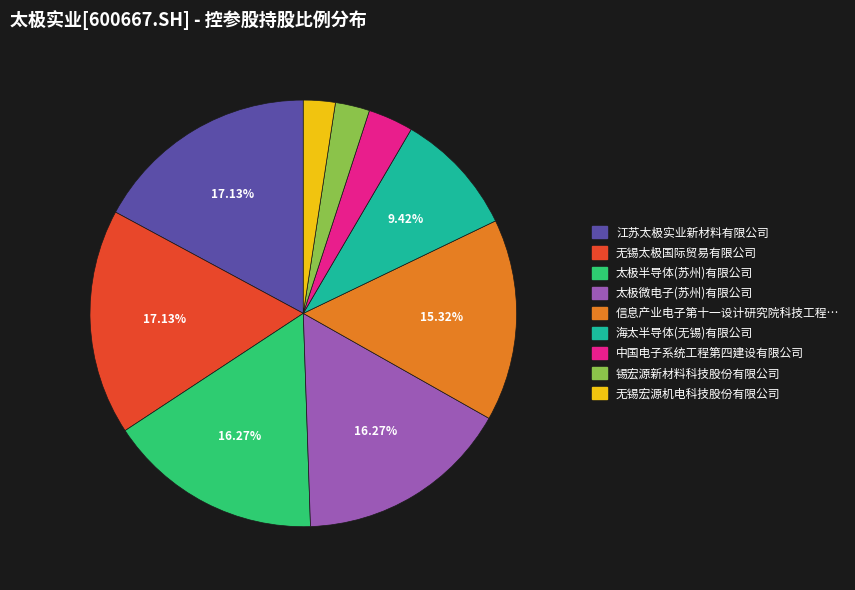

To the nearest percent, what is the average slice percentage?

11%